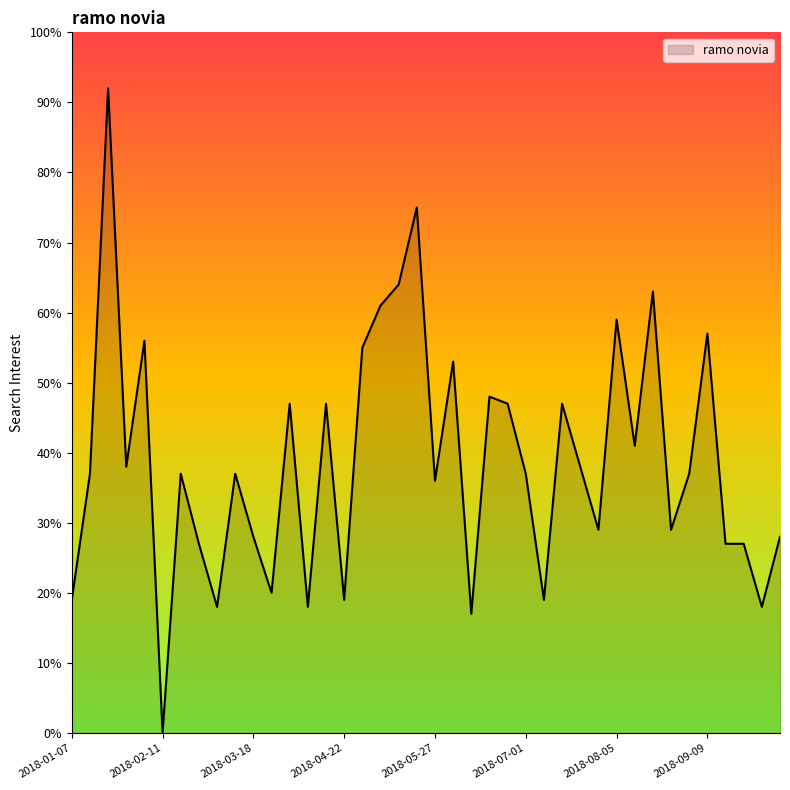

What is the greatest value displayed?

92